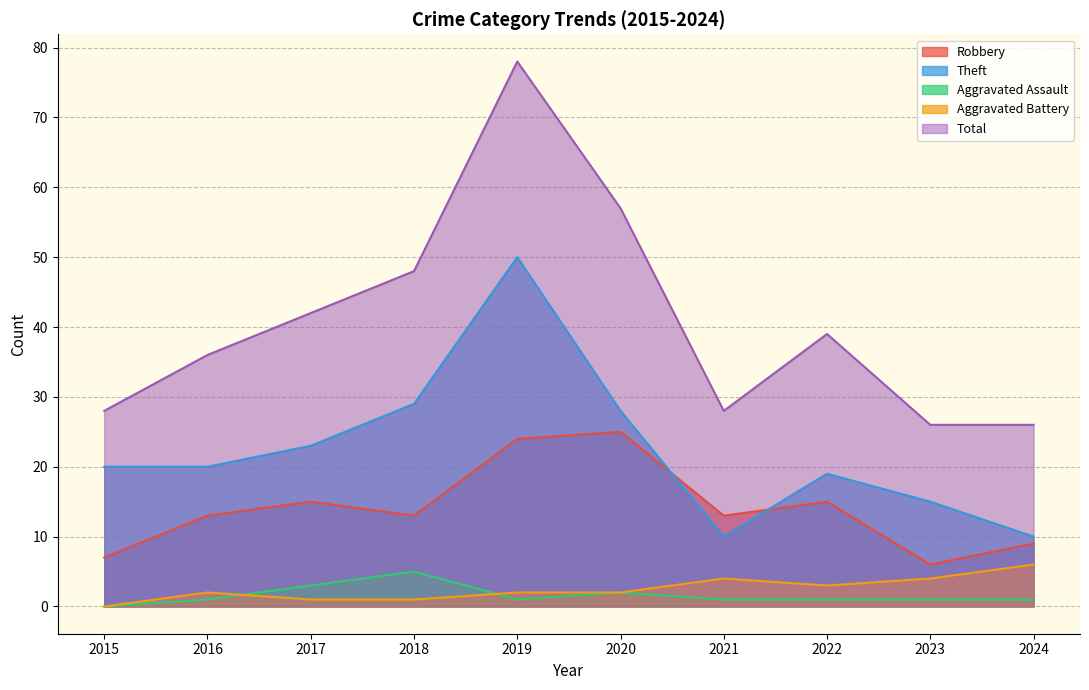

At which label does Theft first exceed 20?

2017